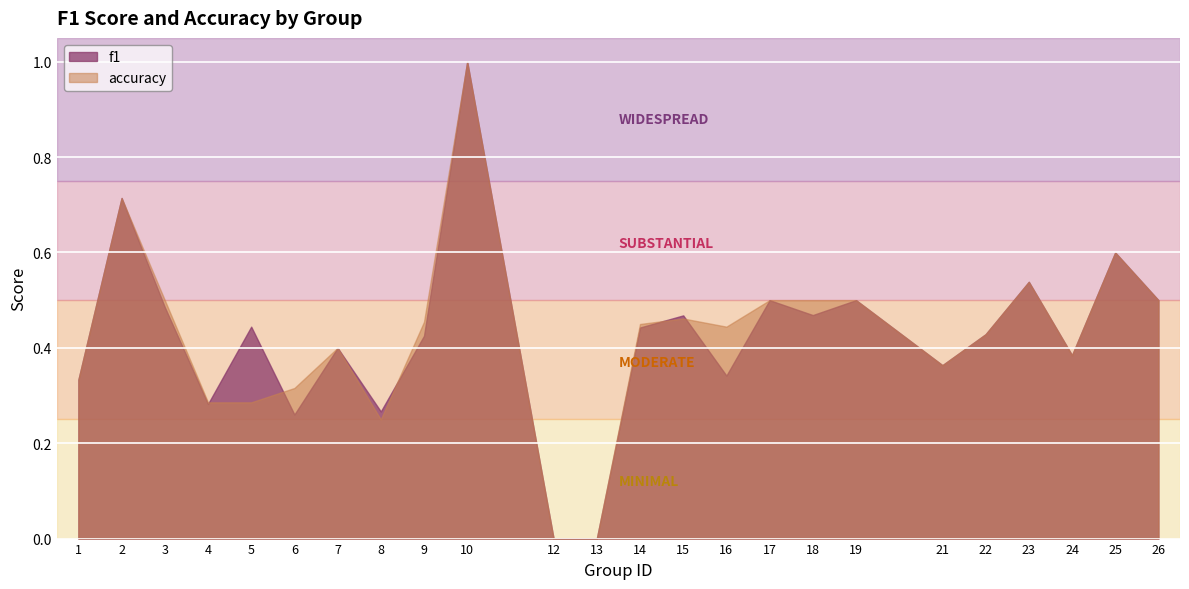

How many times do accuracy and f1 cross each other?

5